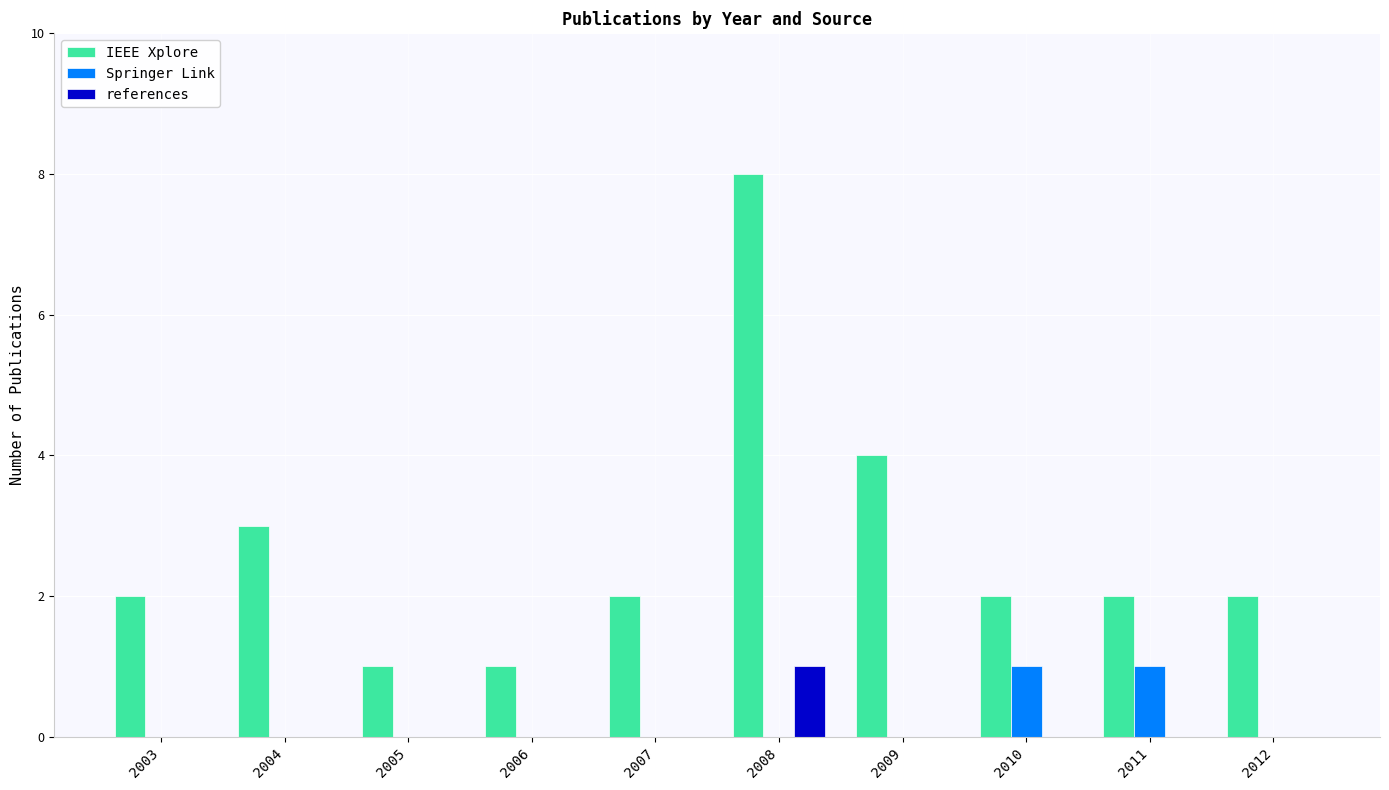

The Springer Link series shows 1 at 2010. True or false?

True